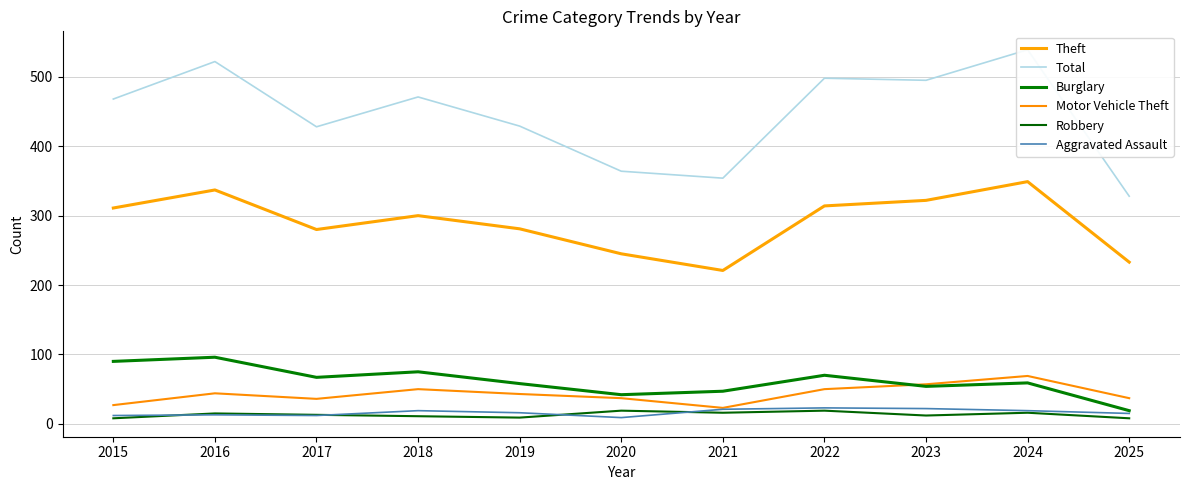

Where is the first local maximum for Motor Vehicle Theft?

2016